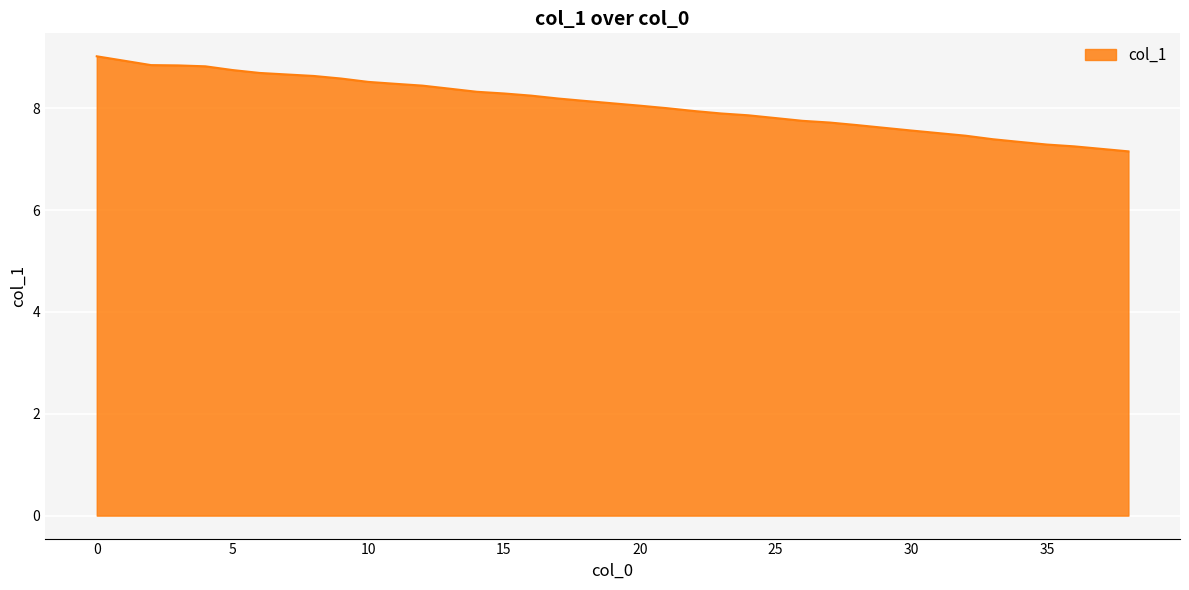

What is the greatest value displayed?

9.0